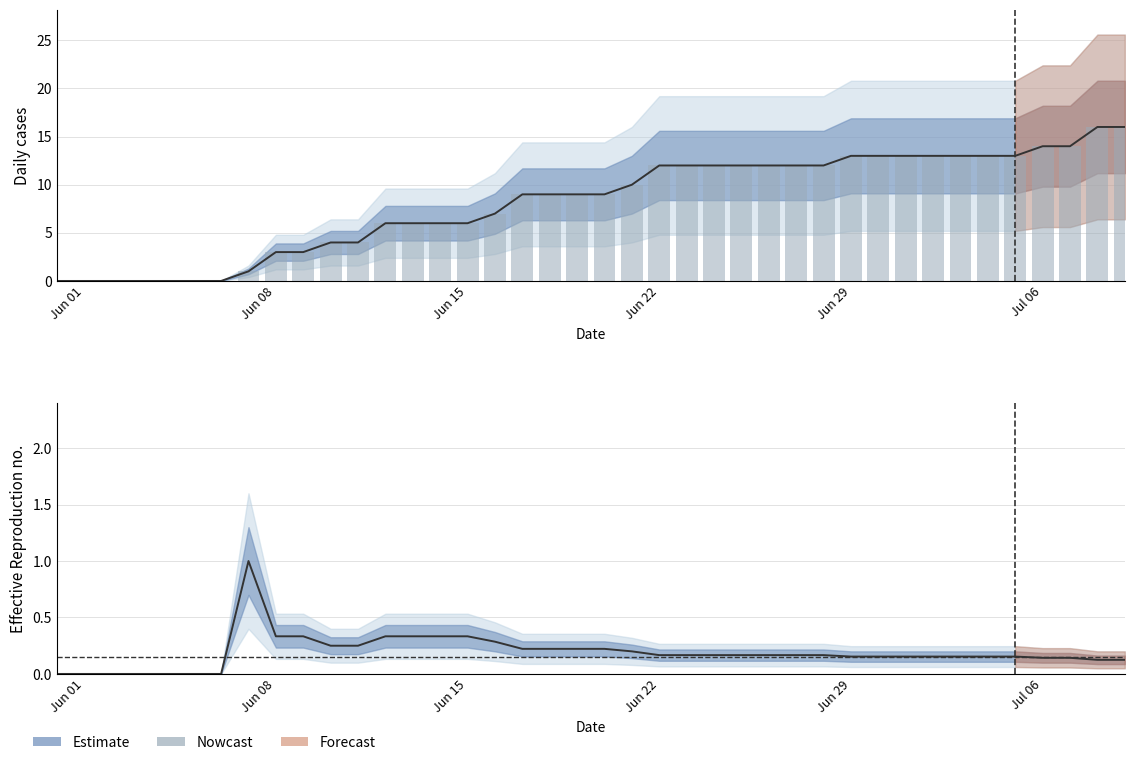

What is the maximum value shown in the chart?

16